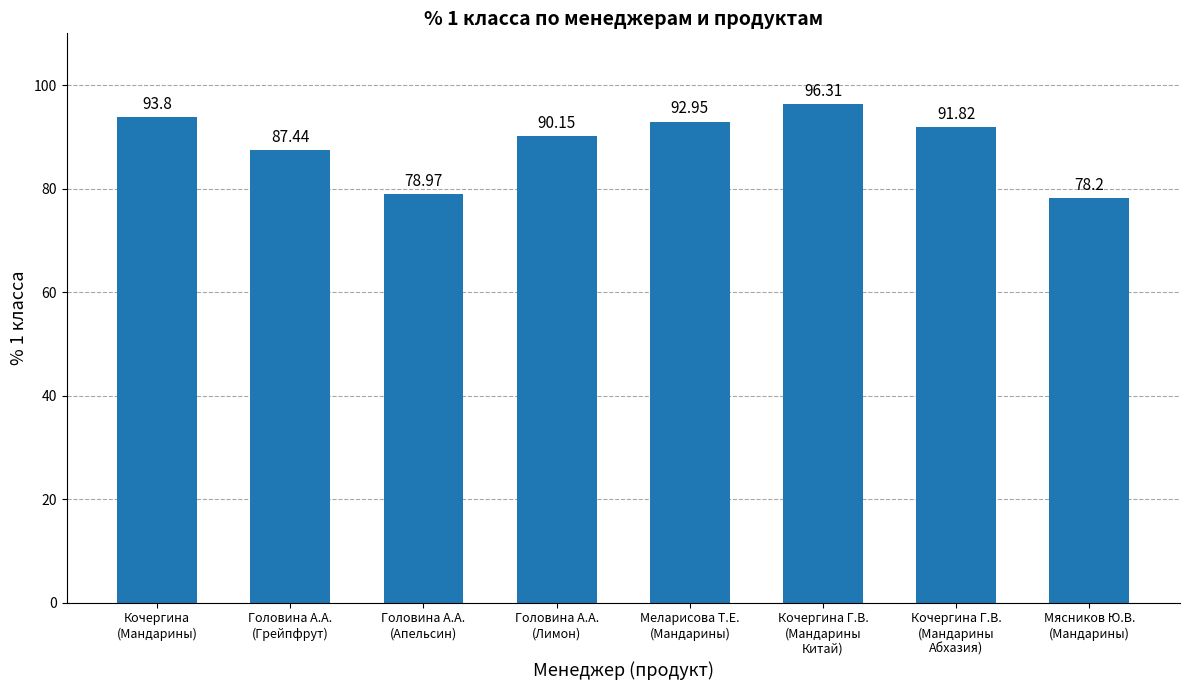

The chart shows a value of 93.0 at Меларисова Т.Е.
(Мандарины). True or false?

True